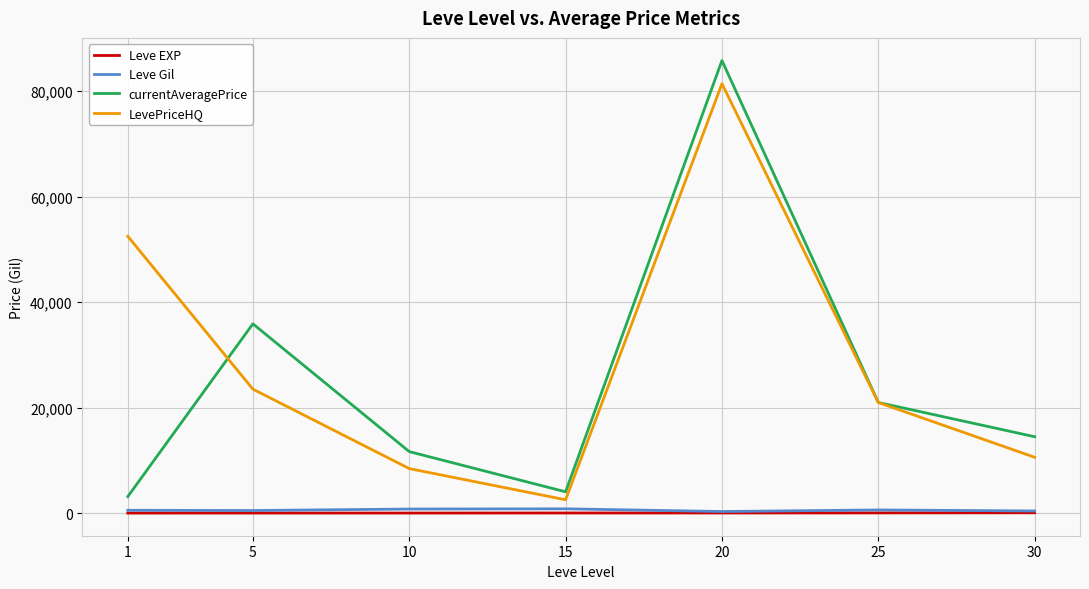

Is the value of Leve Gil at 25 greater than the value of currentAveragePrice at 20?

No